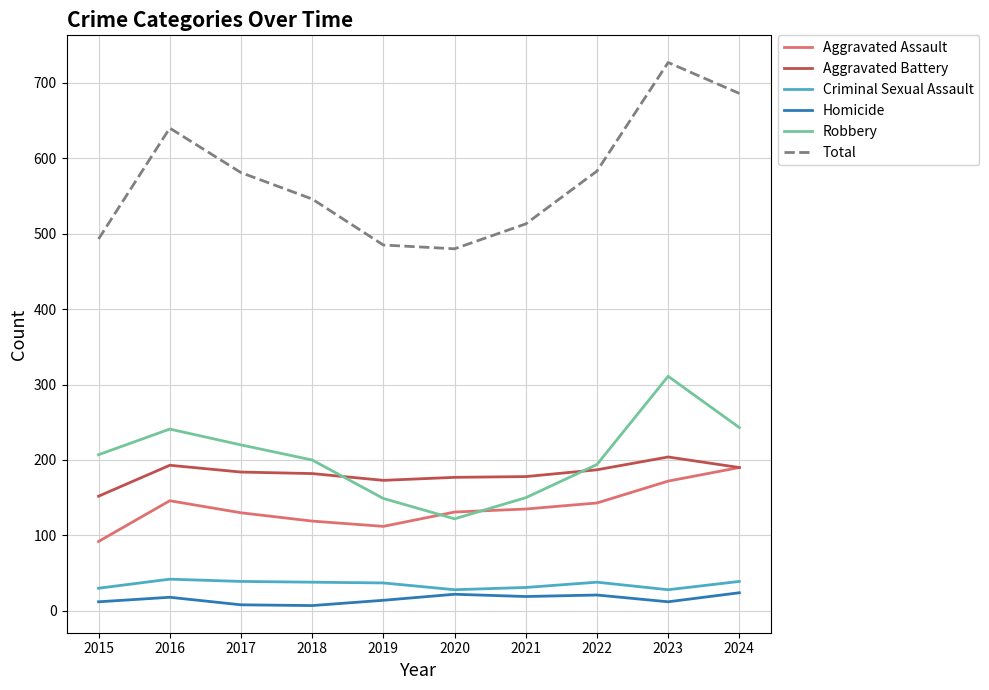

Which series changed the most between 2020 and 2024?

Total